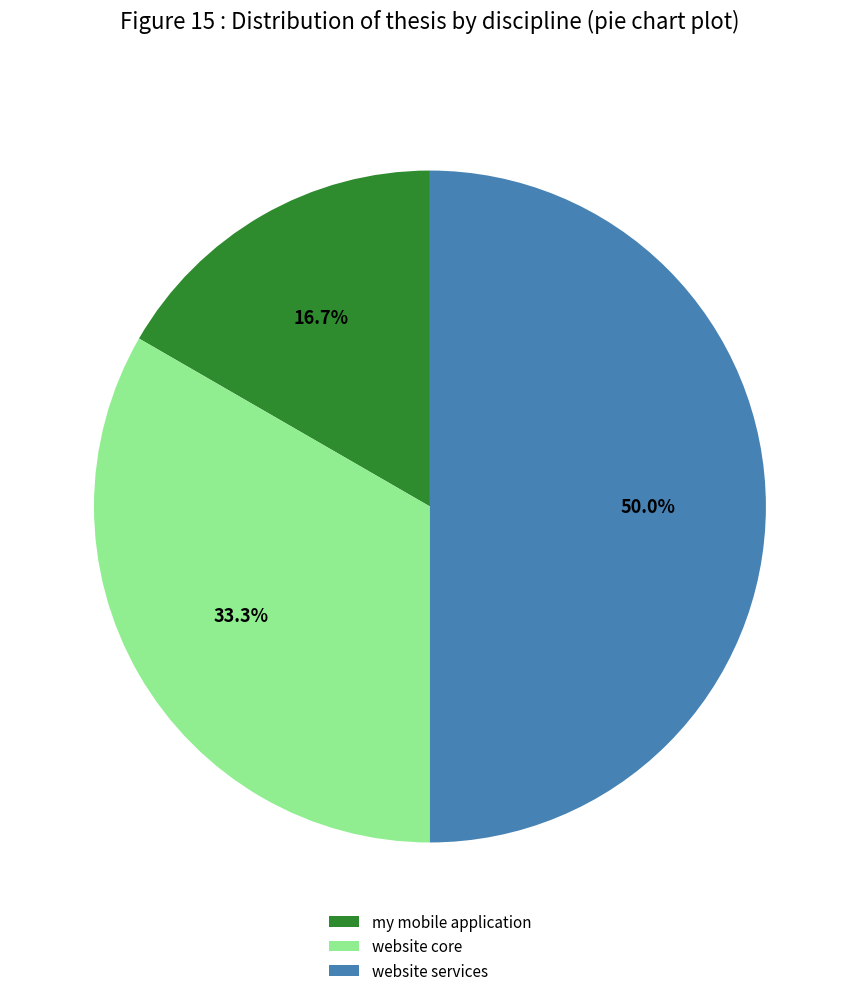

Which has a higher value, website services or my mobile application?

website services